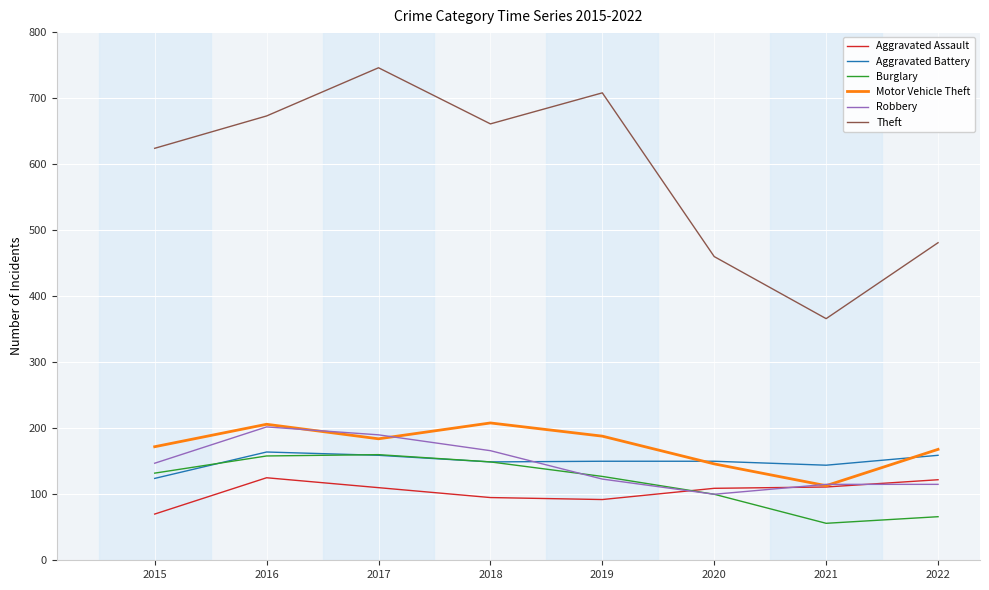

What is the total value across all series at 2015?

1269